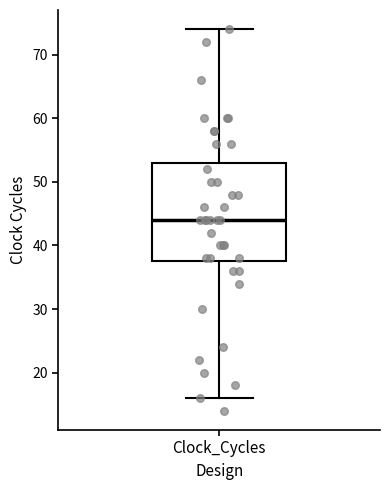

Where does the lower whisker of the box for Clock_Cycles end on the y-axis? The values are not printed on the chart, so give them approximately, as read against the axis.

16